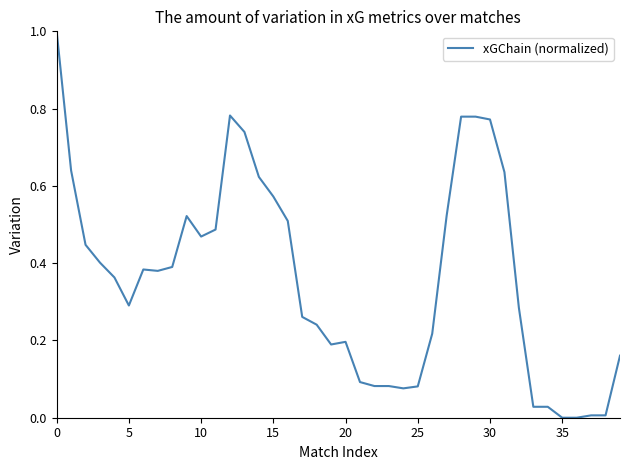

What is the sum of all values?

14.5